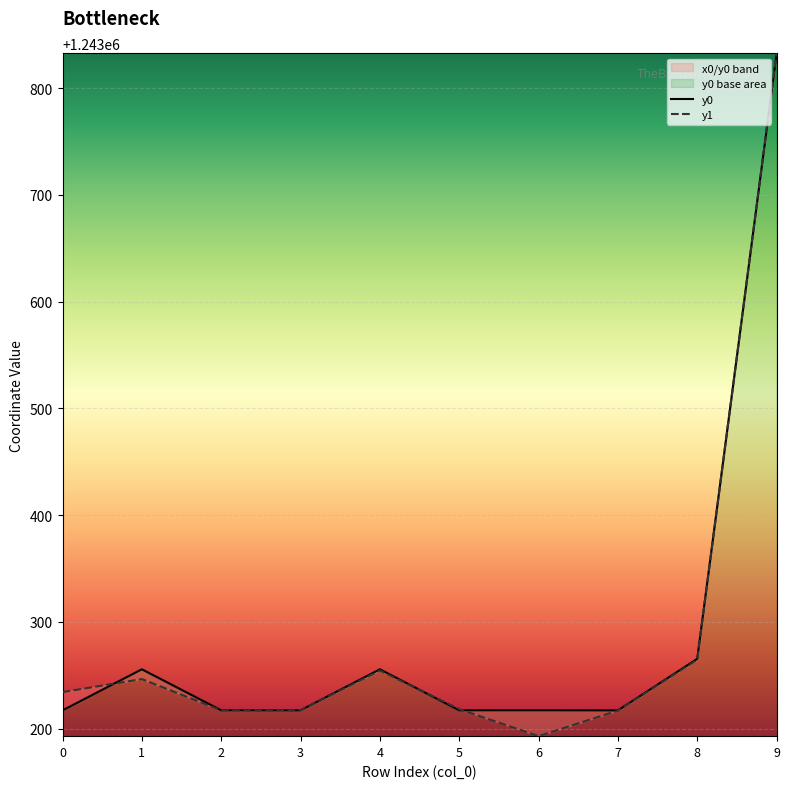

What is the difference between the maximum and minimum values in the y0 series?

639.7